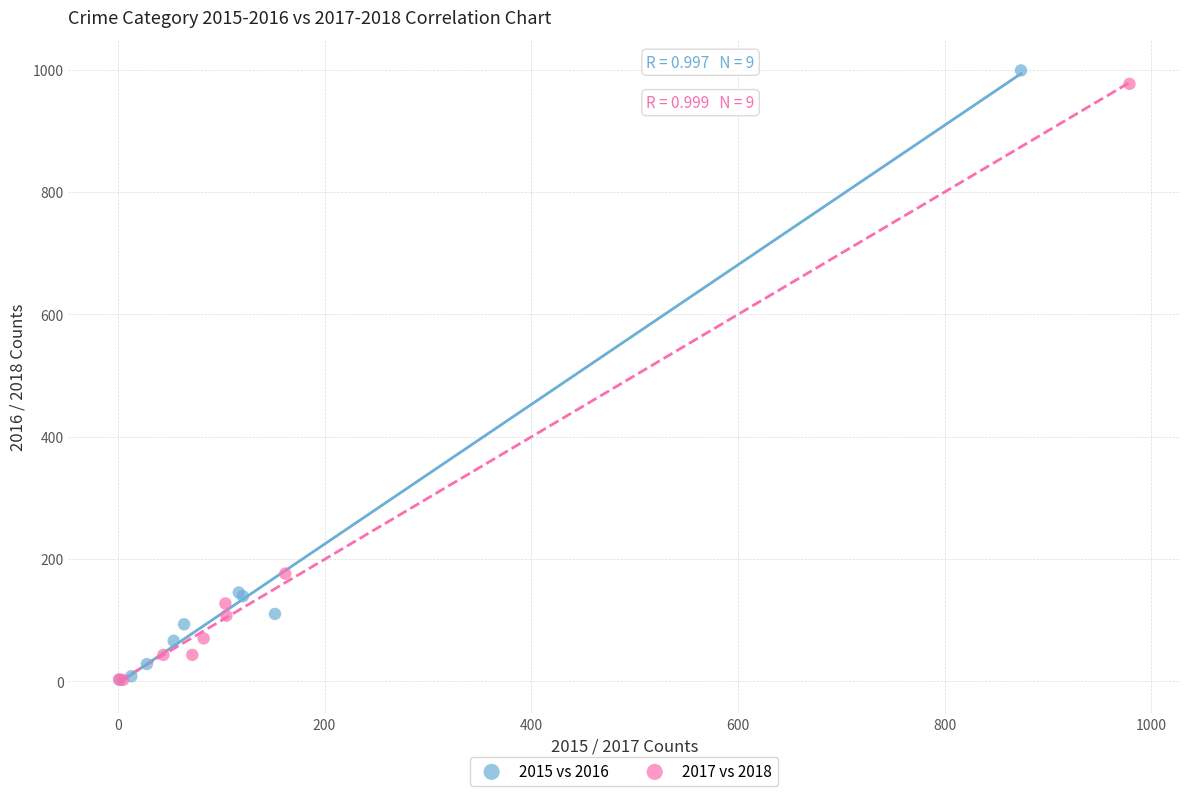

Which series has the widest spread of Y values?

2015 vs 2016